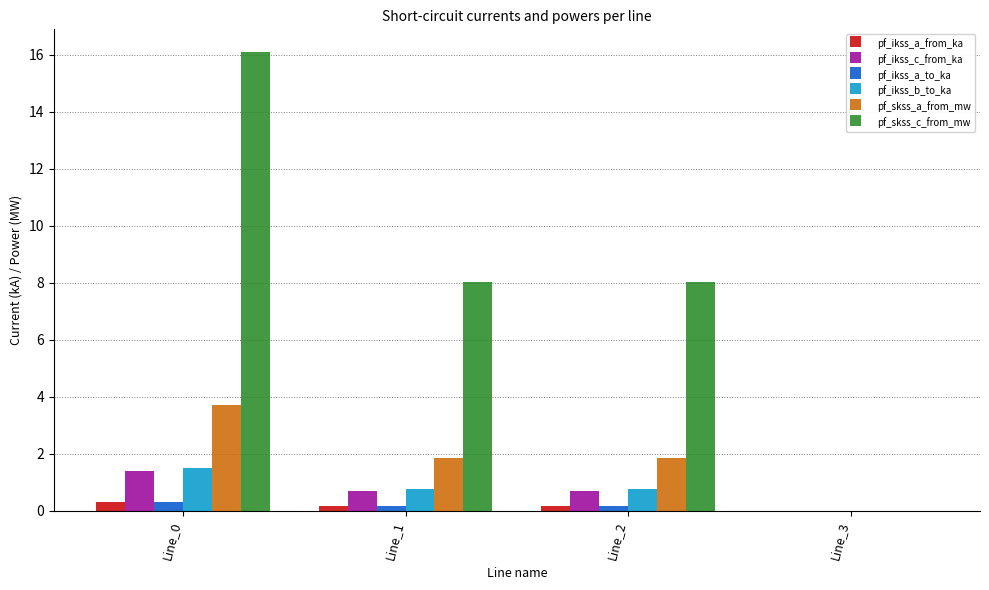

Which series has the largest range (max minus min)?

pf_skss_c_from_mw